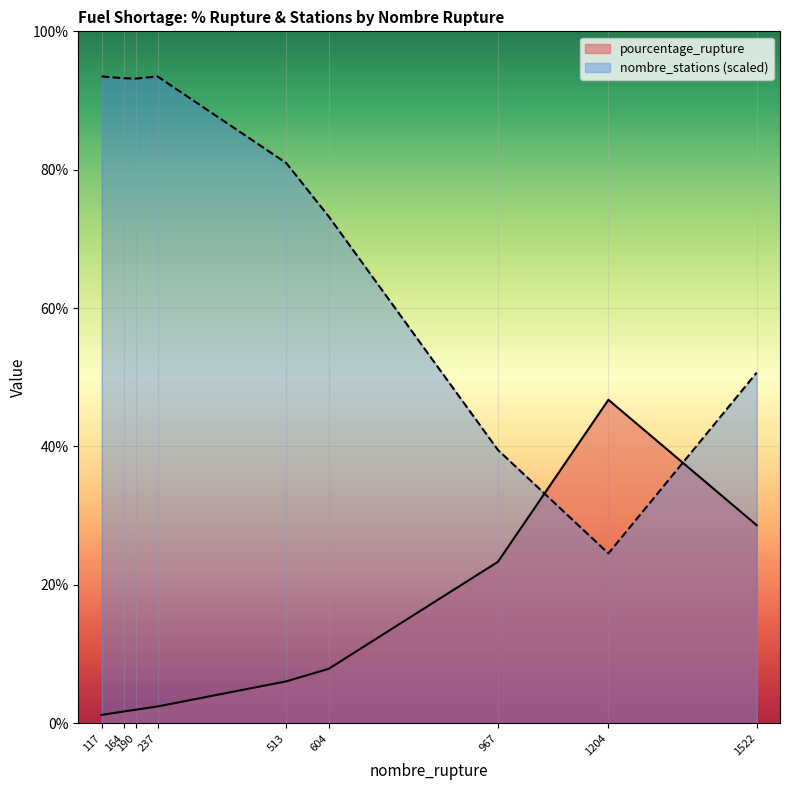

At how many categories does at least one series exceed 60?

6